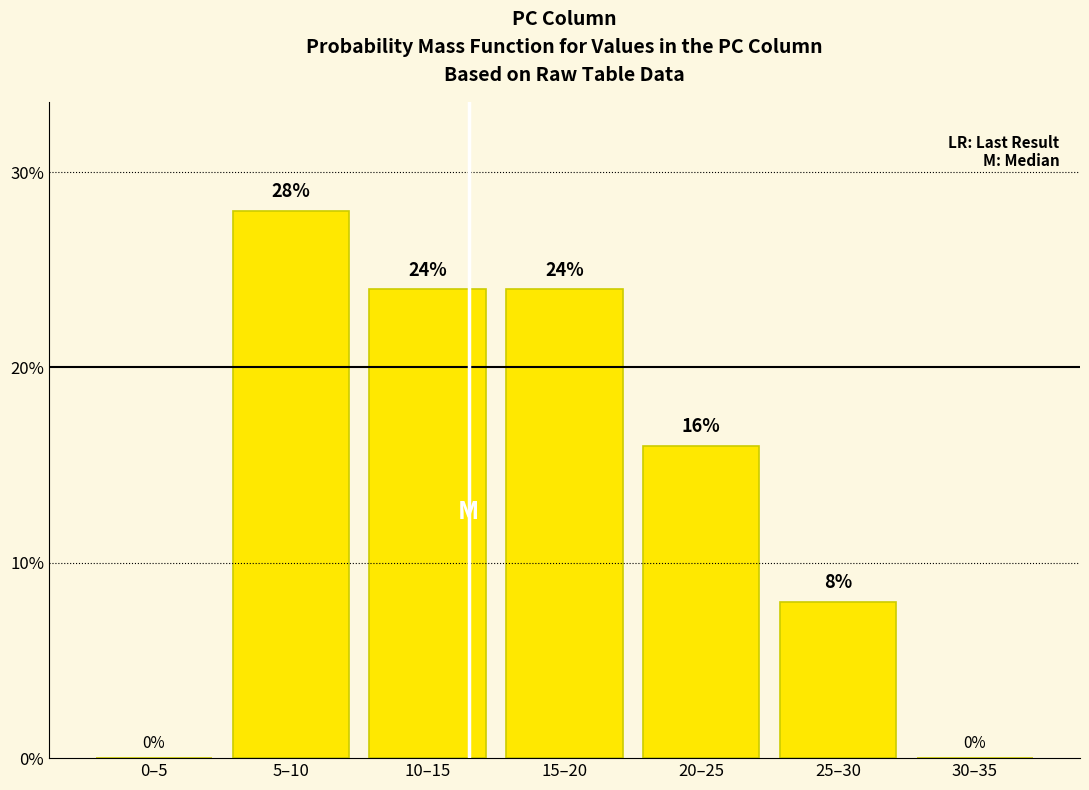

Reading left to right, list all the values displayed in this chart.

0–5=0.0	5–10=28.0	10–15=24.0	15–20=24.0	20–25=16.0	25–30=8.0	30–35=0.0